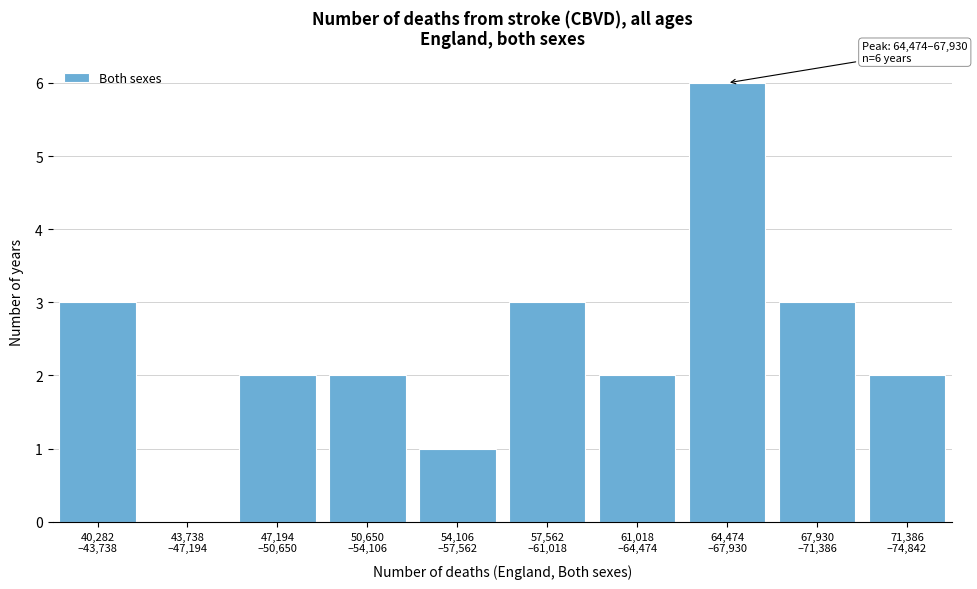

What is the sum of all values?

24